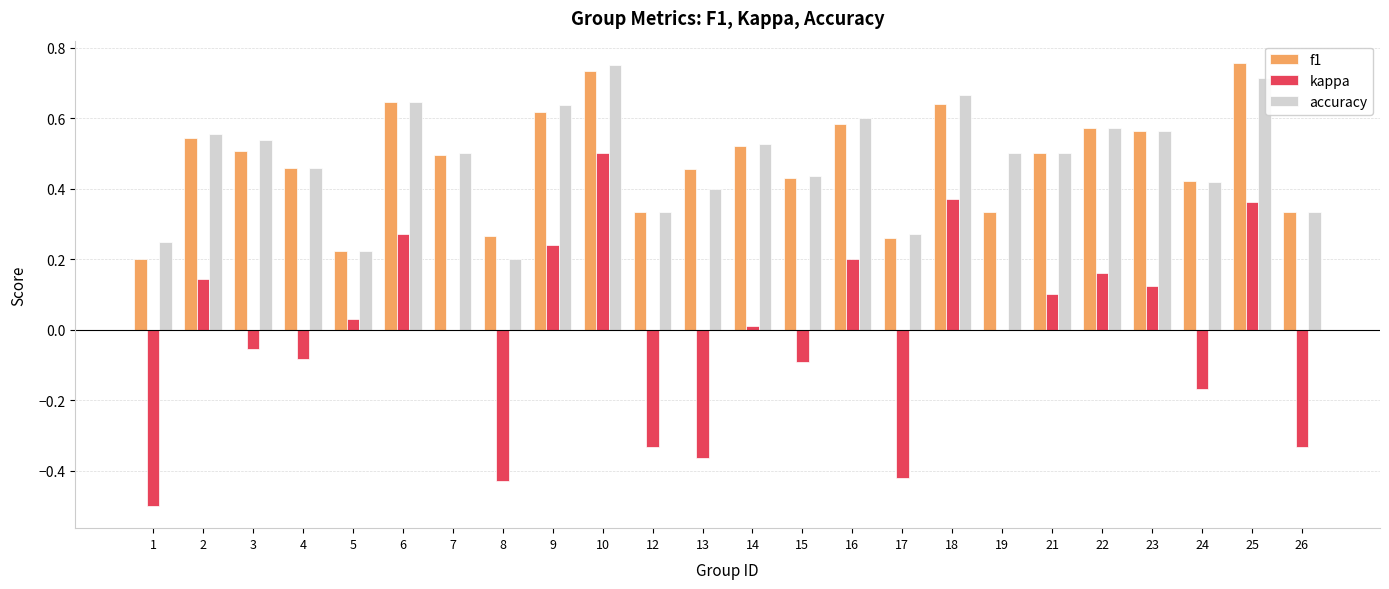

Is the value of accuracy at 19 greater than the value of f1 at 26?

Yes